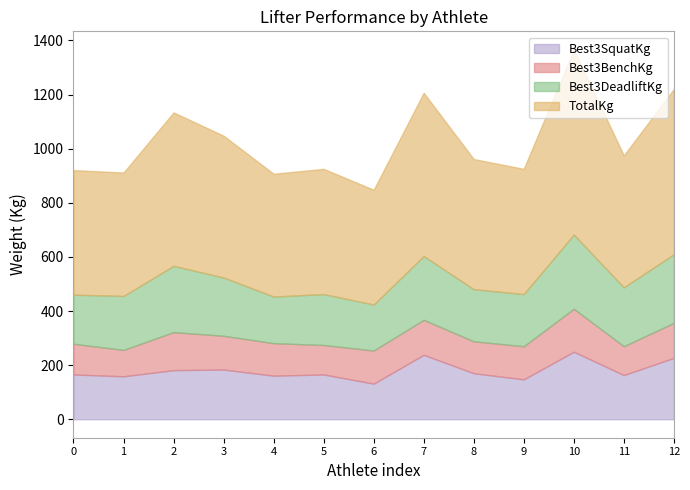

What is the total value across all series at 2?

1134.0